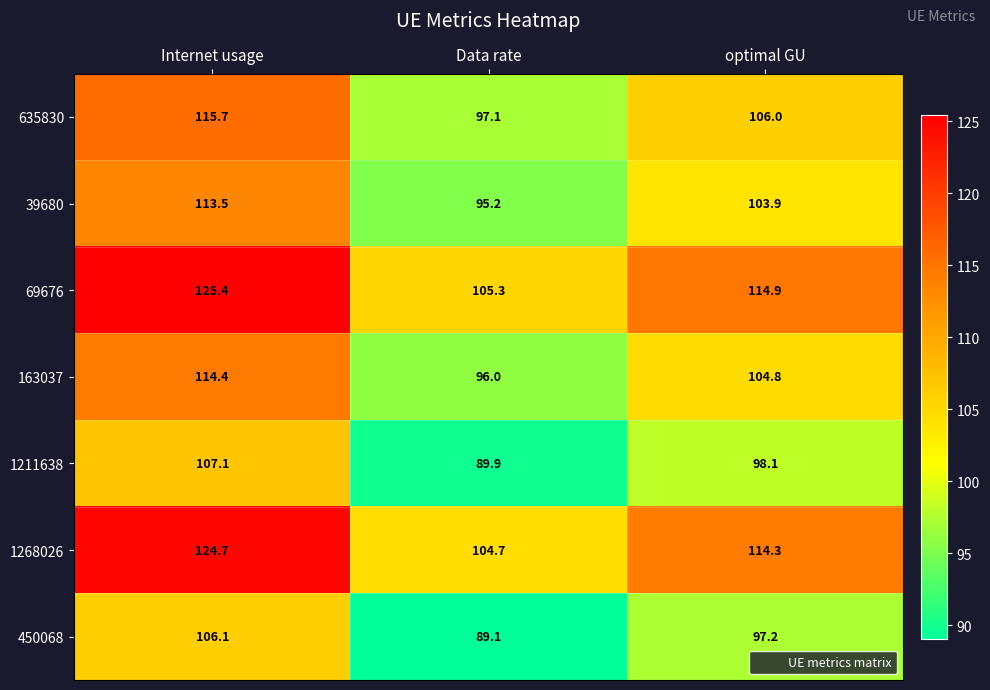

The 39680 series shows 66.3 at Internet usage. True or false?

False